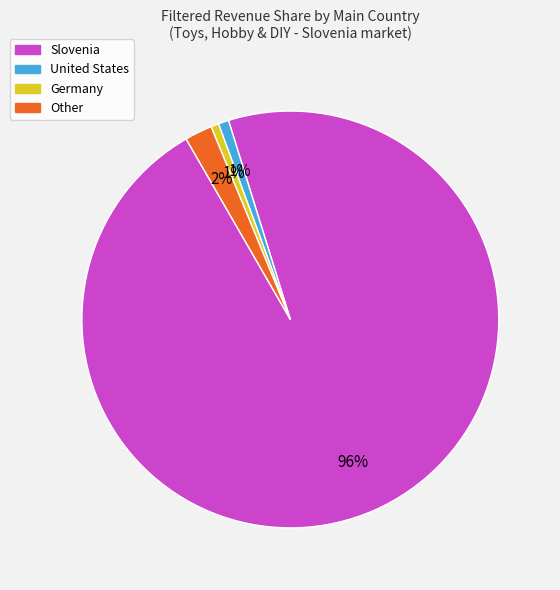

To the nearest percent, what is the combined percentage of United States and Slovenia?

97%